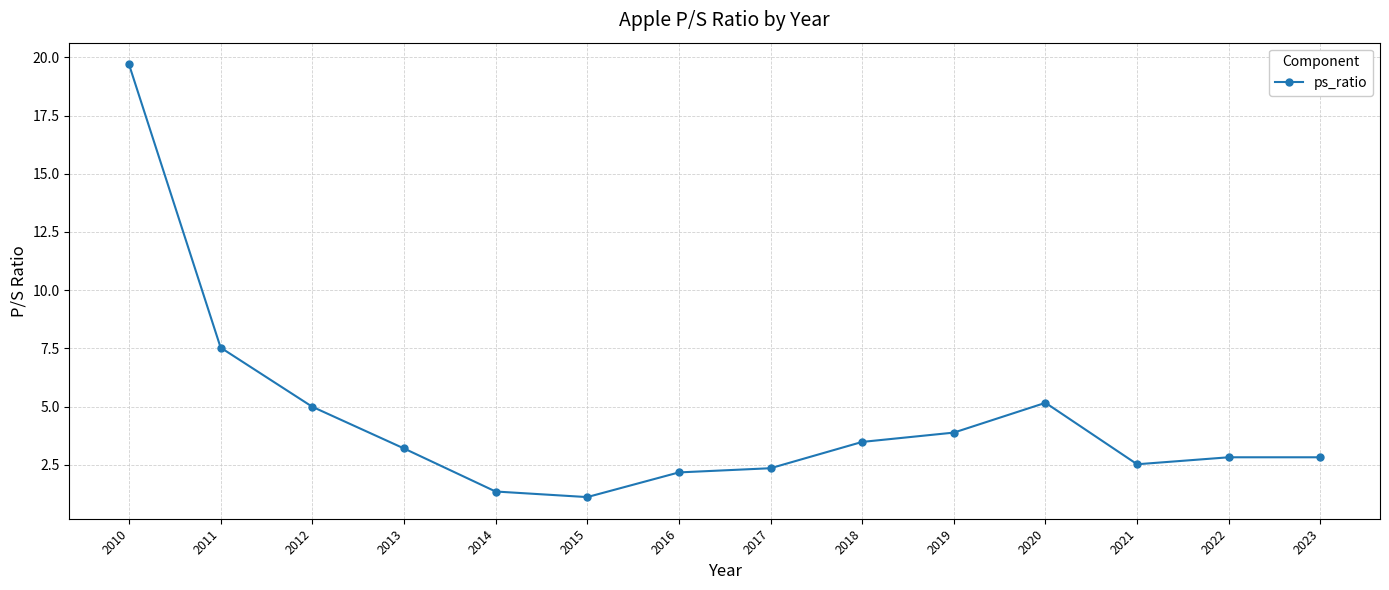

How many values are below 3?

7